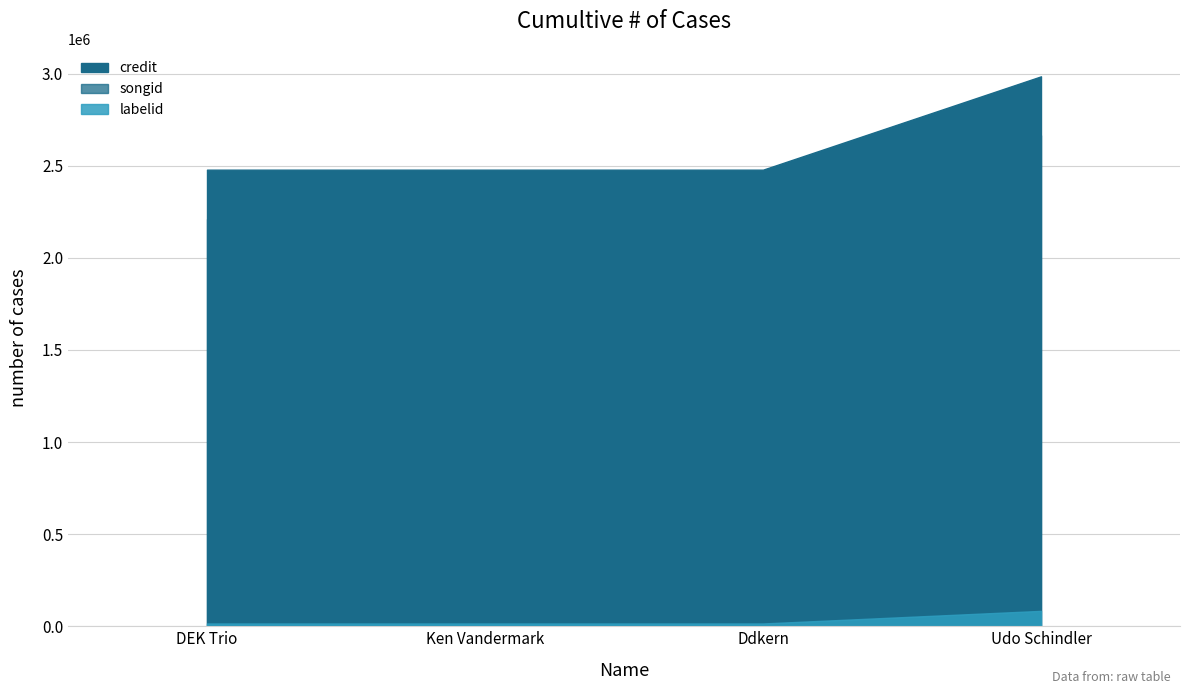

True or false: songid and credit intersect in this chart.

False